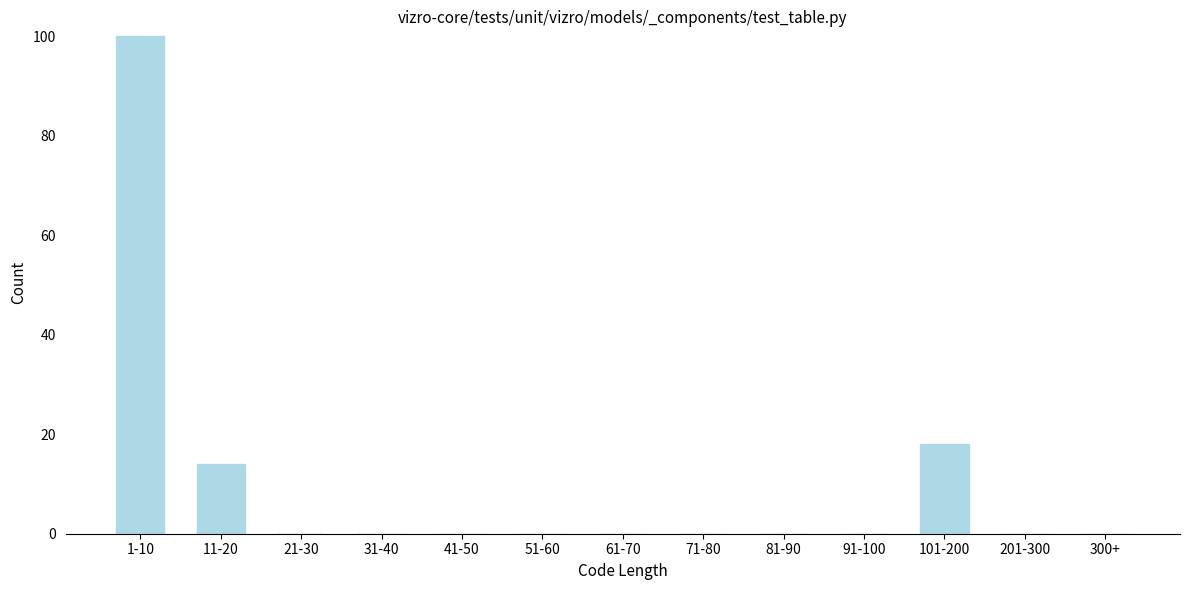

Reading left to right, extract all data points from this chart.

1-10=100	11-20=14	21-30=0	31-40=0	41-50=0	51-60=0	61-70=0	71-80=0	81-90=0	91-100=0	101-200=18	201-300=0	300+=0